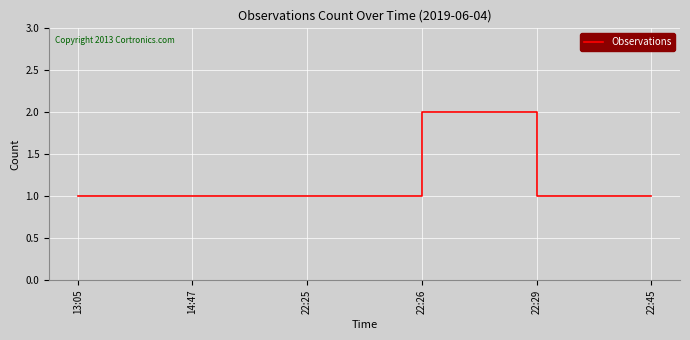

Which label corresponds to the largest value in the chart?

22:26